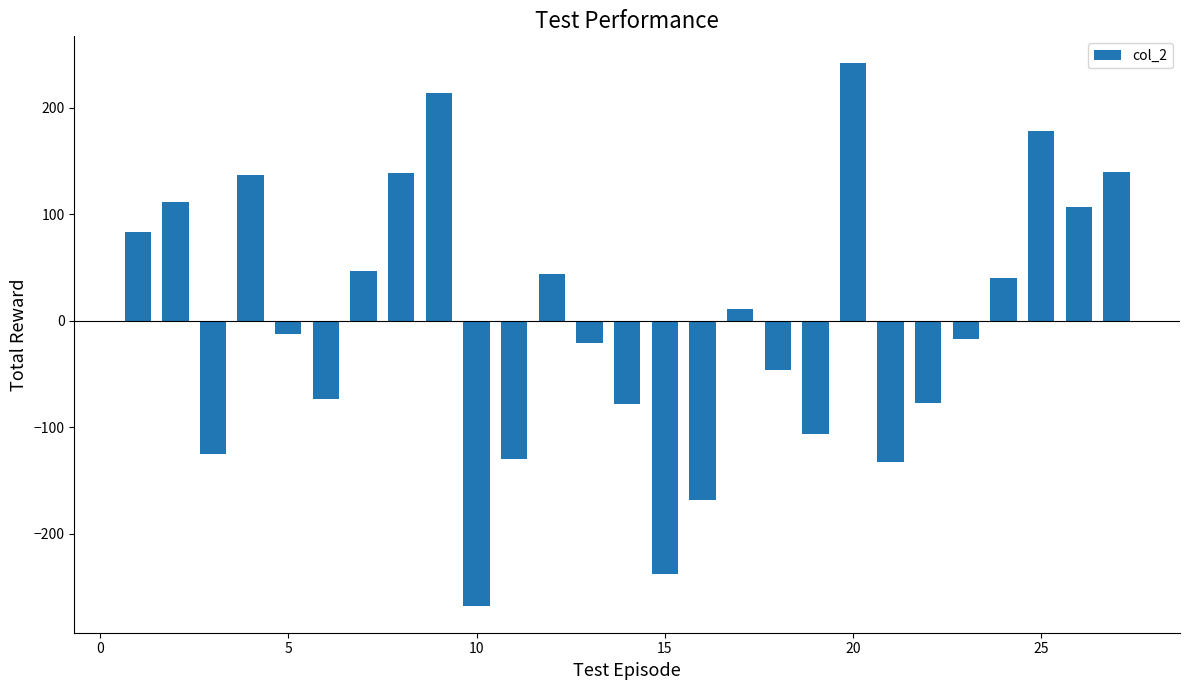

What is the greatest value displayed?

241.6